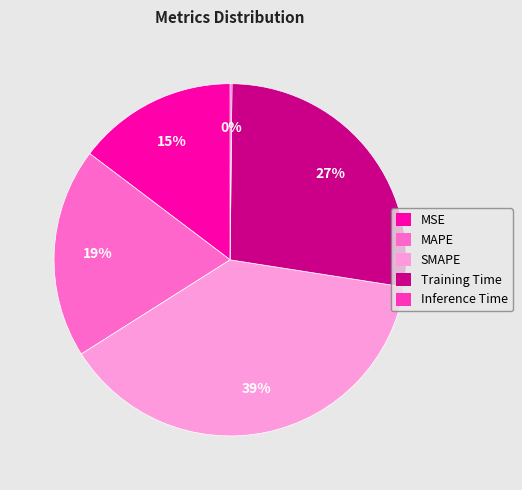

To the nearest percent, what portion does MAPE represent?

19%